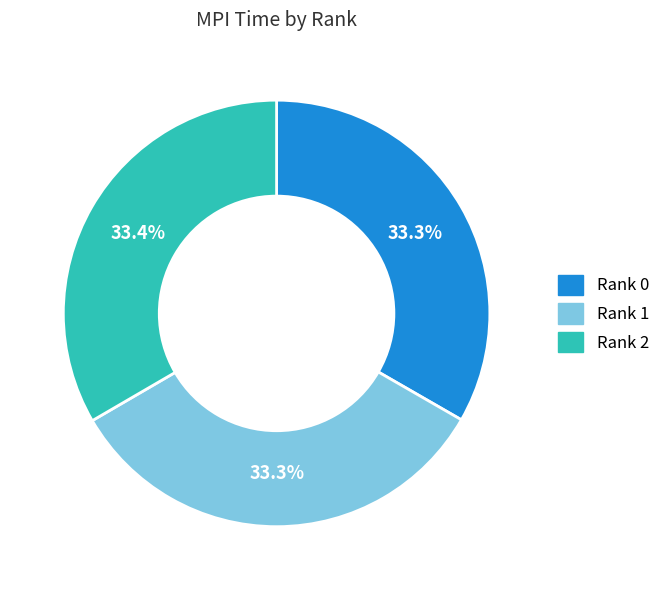

Does any single category account for the majority?

No